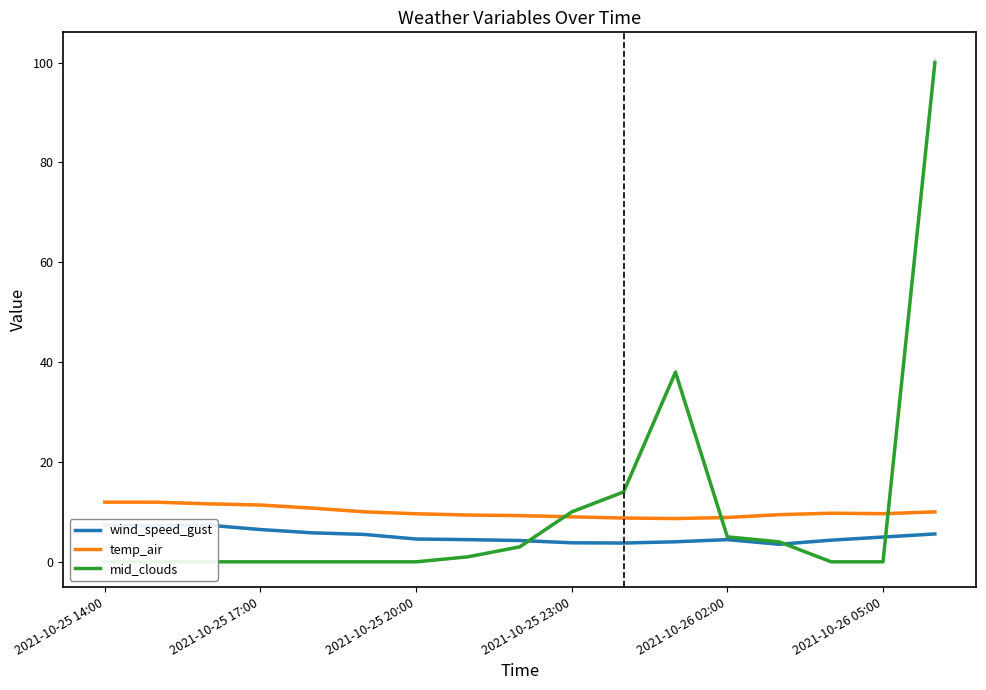

True or false: temp_air has a value of 11.9 at 2021-10-25 14:00.

True